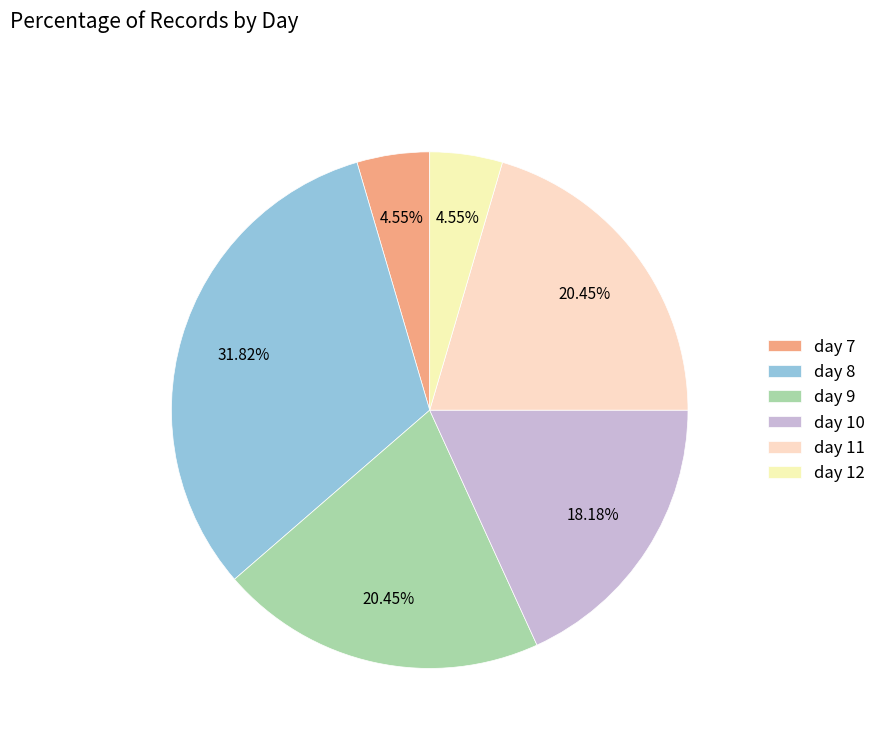

Rank the categories by value from highest to lowest.

day 8, day 9, day 11, day 10, day 7, day 12